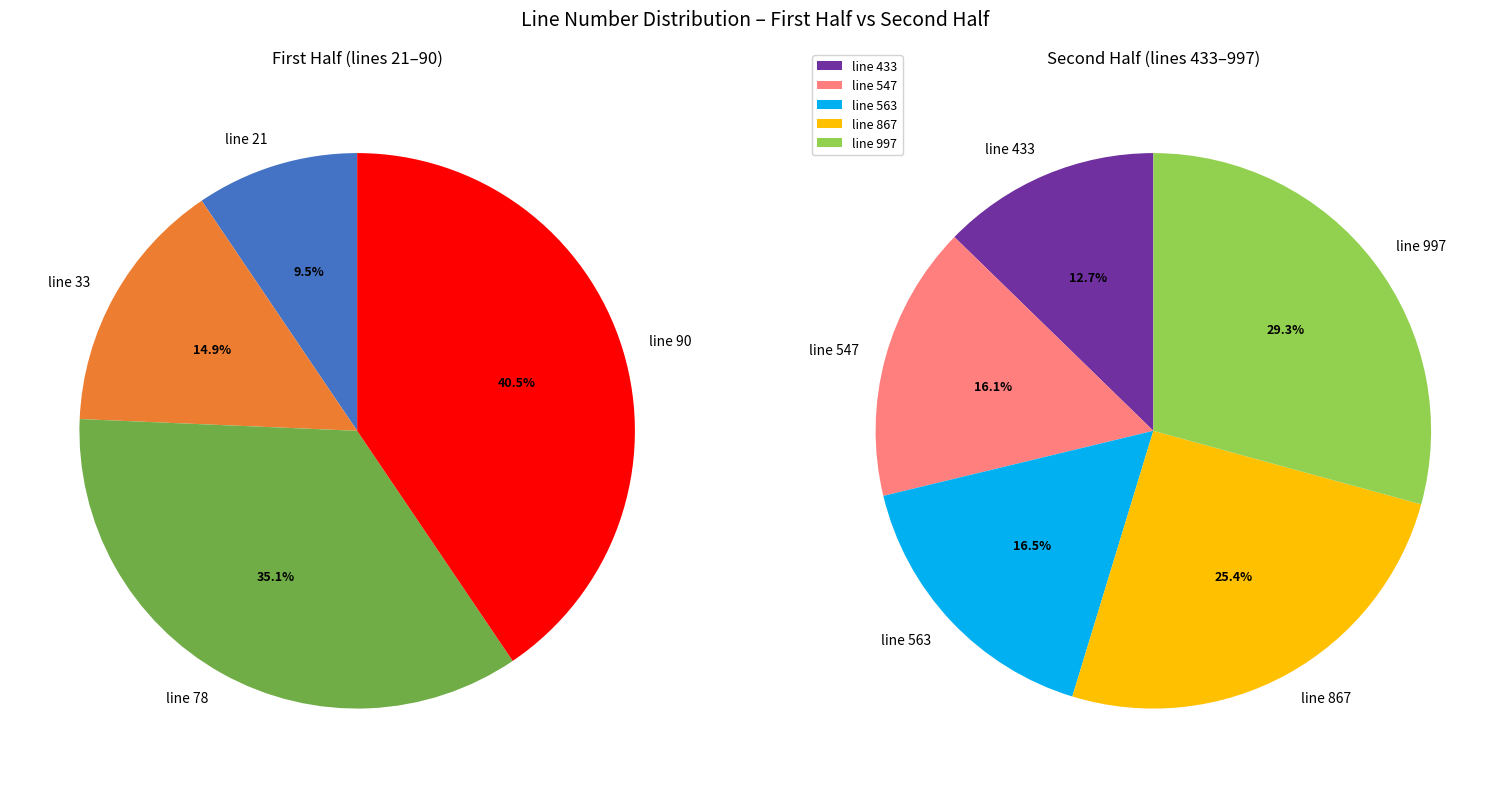

Which has a higher value, line 78 or line 33?

line 78